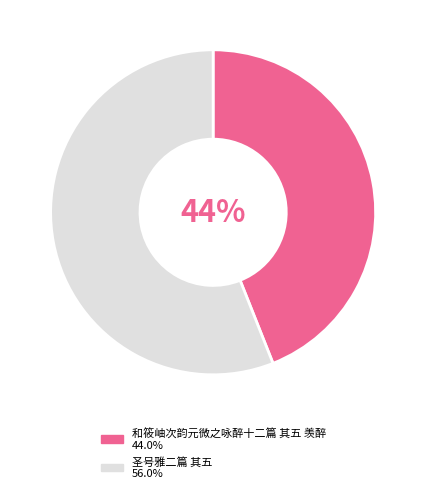

Rank the categories by value from lowest to highest.

和筱岫次韵元微之咏醉十二篇 其五 羡醉, 圣号雅二篇 其五